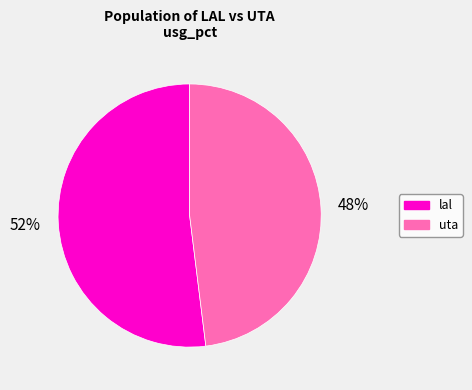

Which category accounts for the majority?

lal